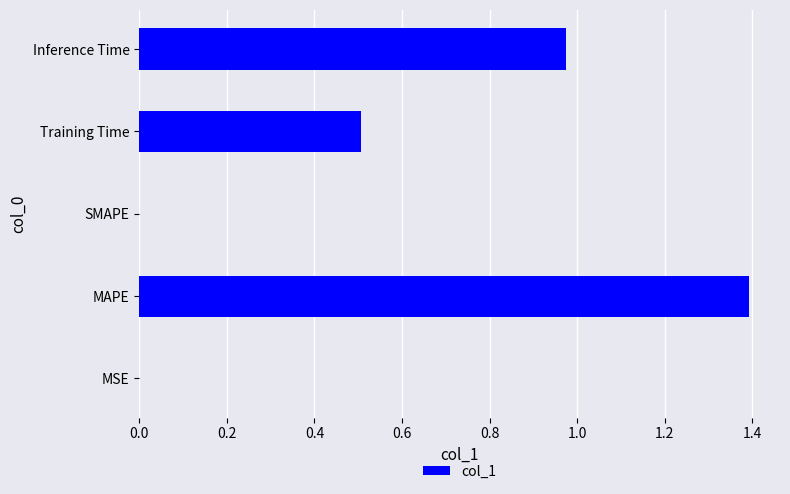

Between MSE and MAPE, which is larger?

MAPE